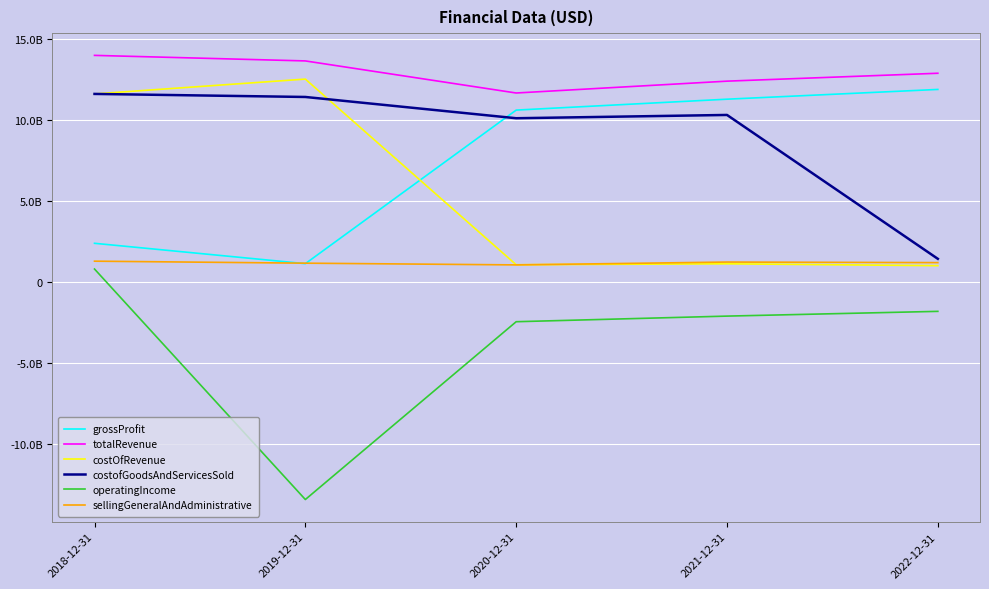

What is the label of the 3rd point from the right?

2020-12-31